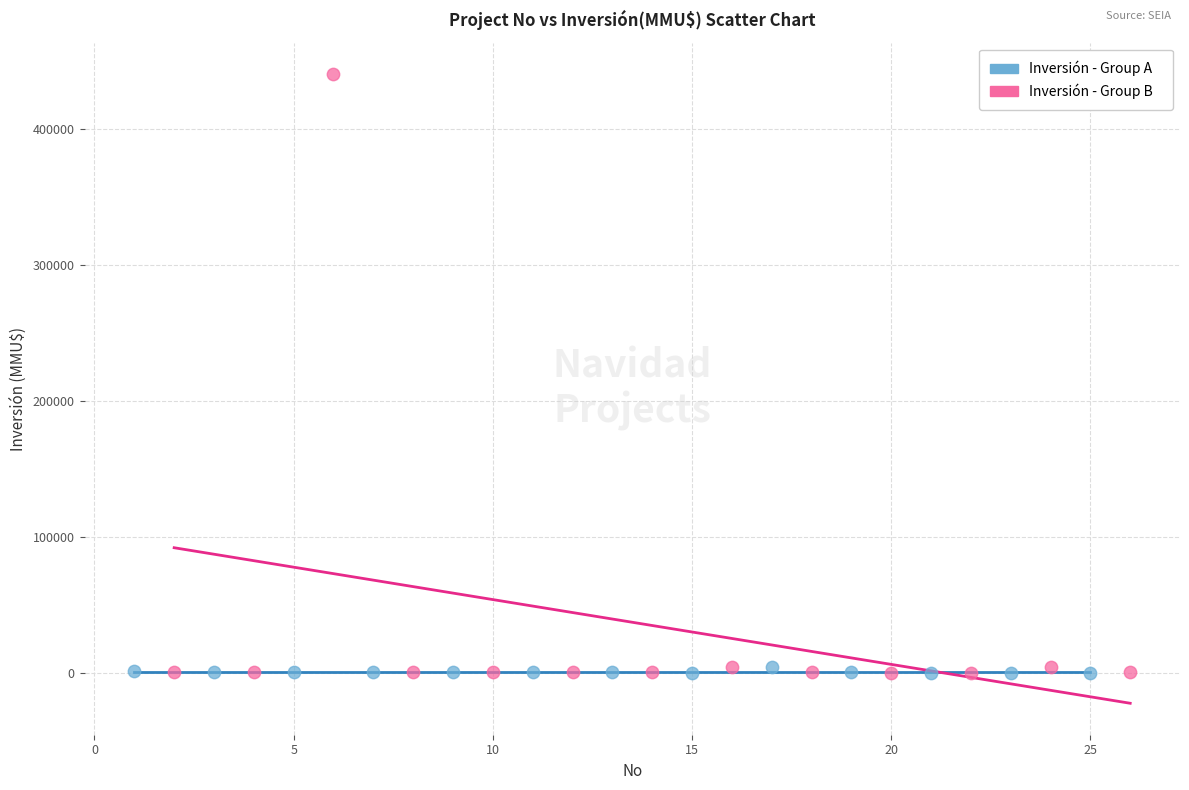

What are all the series names shown in the legend?

Inversión - Group A, Inversión - Group B